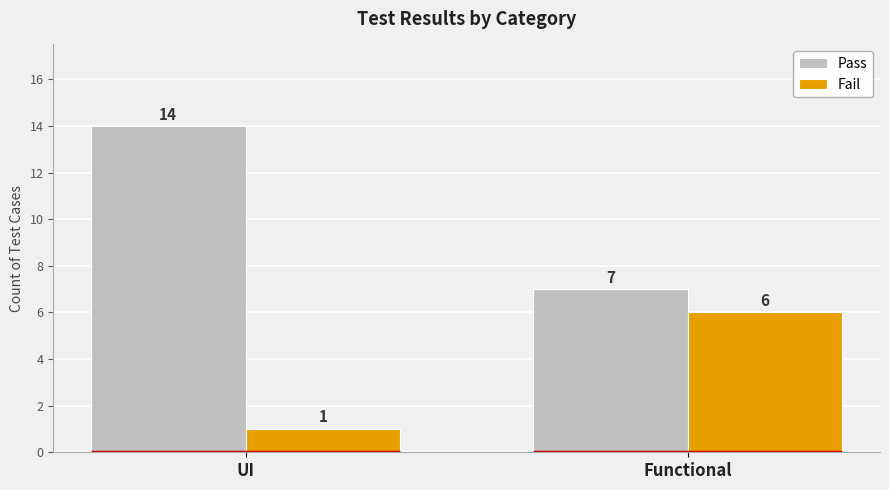

What is the approximate value of Fail at UI?

1